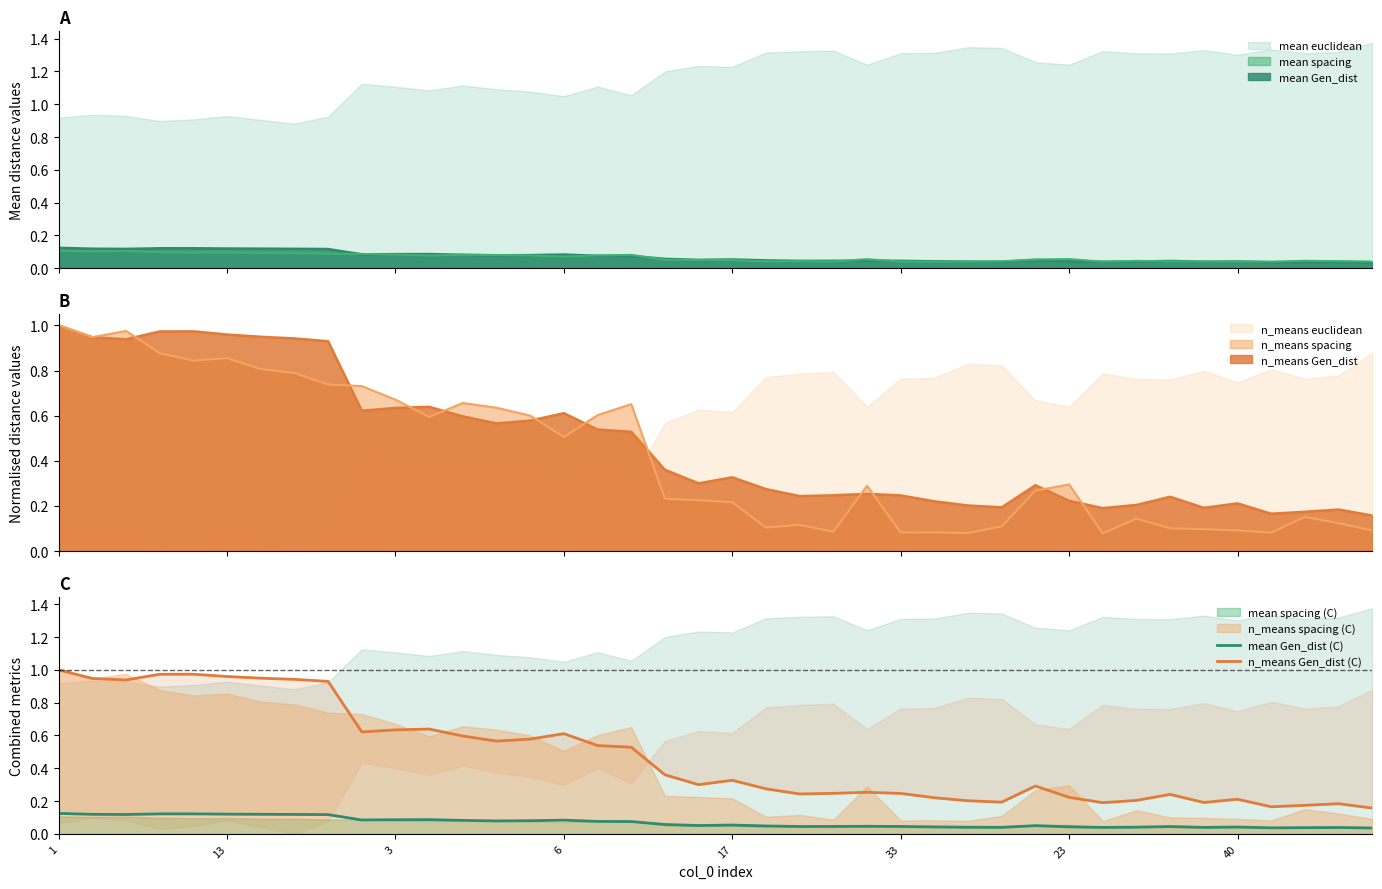

True or false: mean Gen_dist (C) and n_means Gen_dist (C) cross at least once.

False